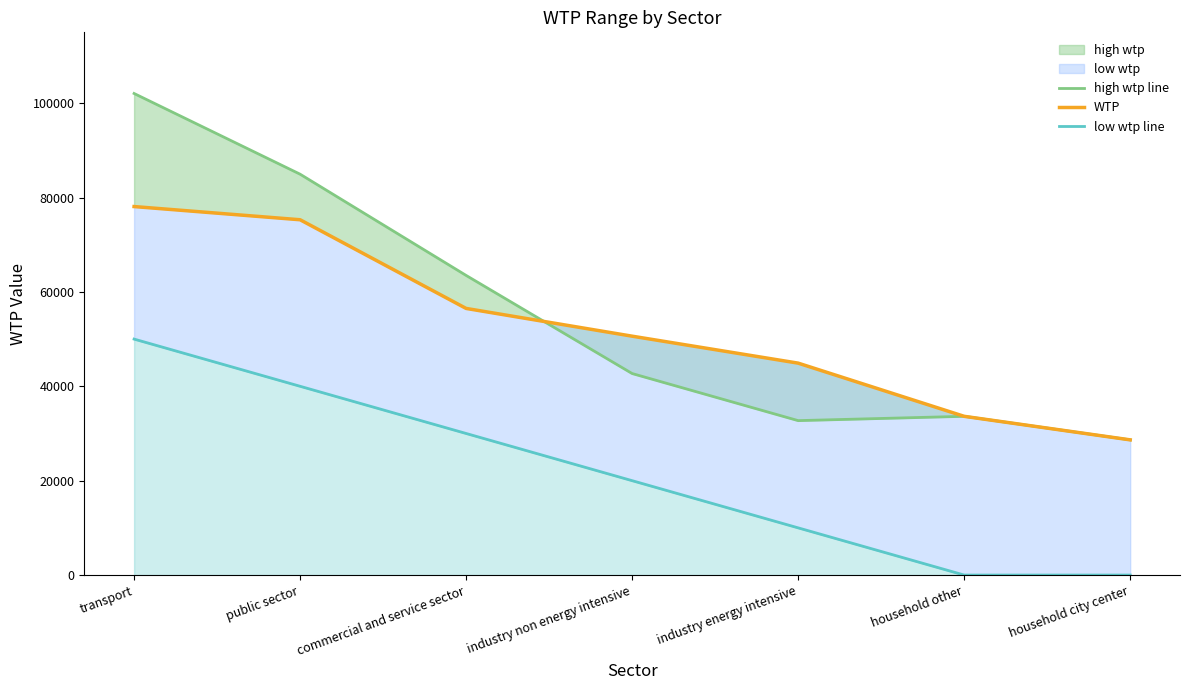

Read the high wtp line value at household other.

33635.0